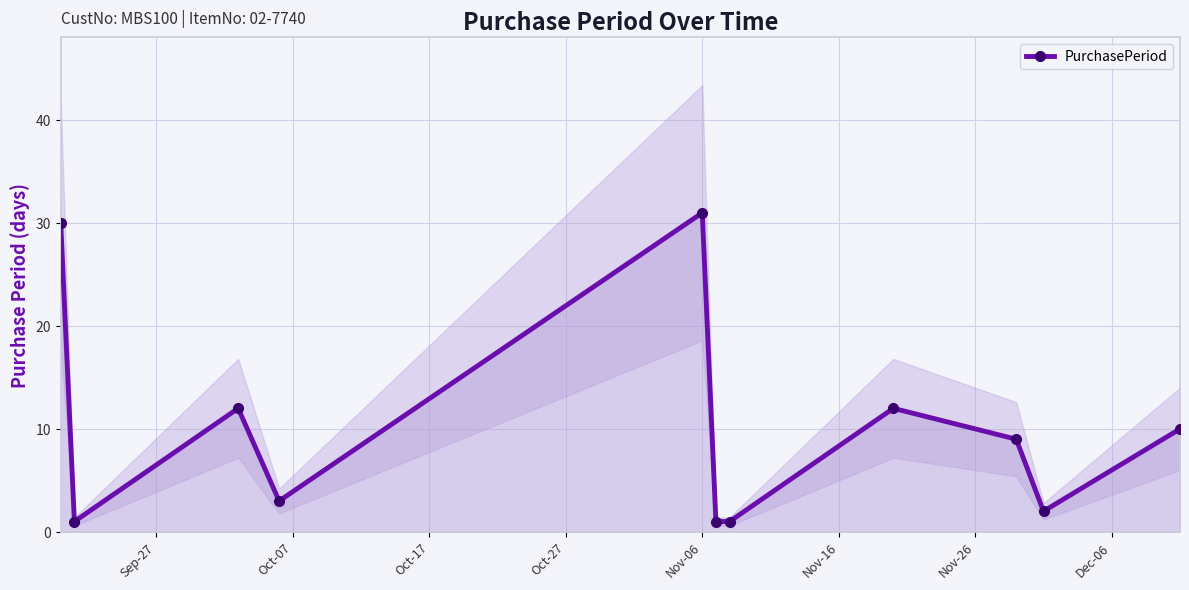

True or false: PurchasePeriod has more than 0 interior local peaks.

True